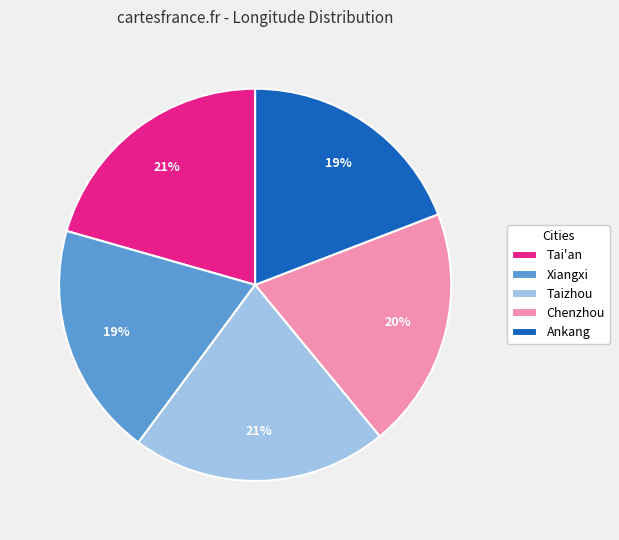

To the nearest percent, what portion does Chenzhou represent?

20%